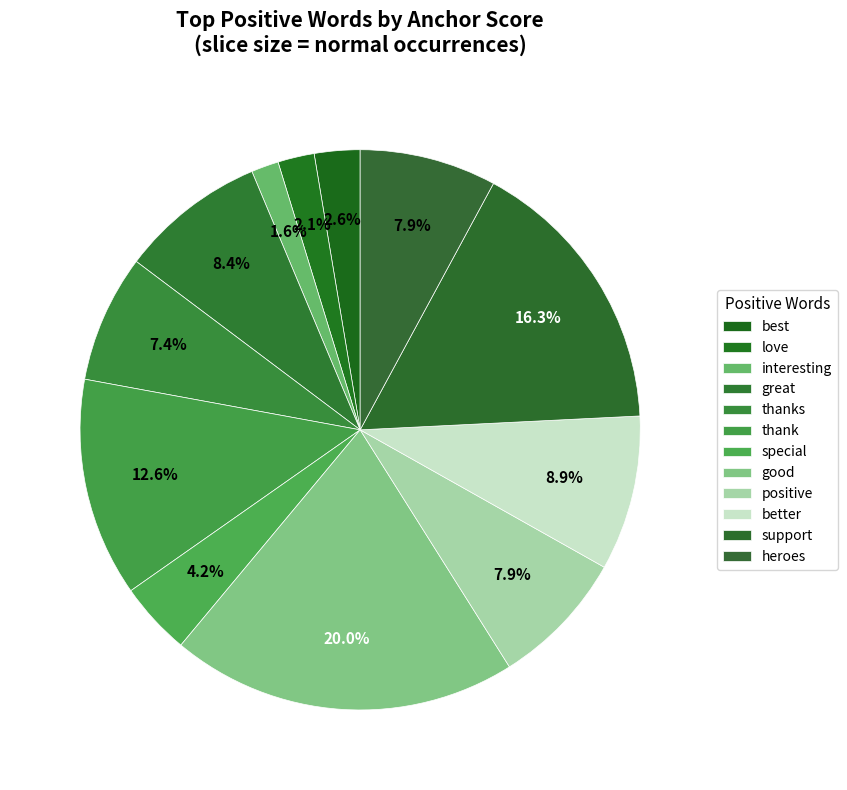

What is the ratio of the value at heroes to the value at support?

0.5